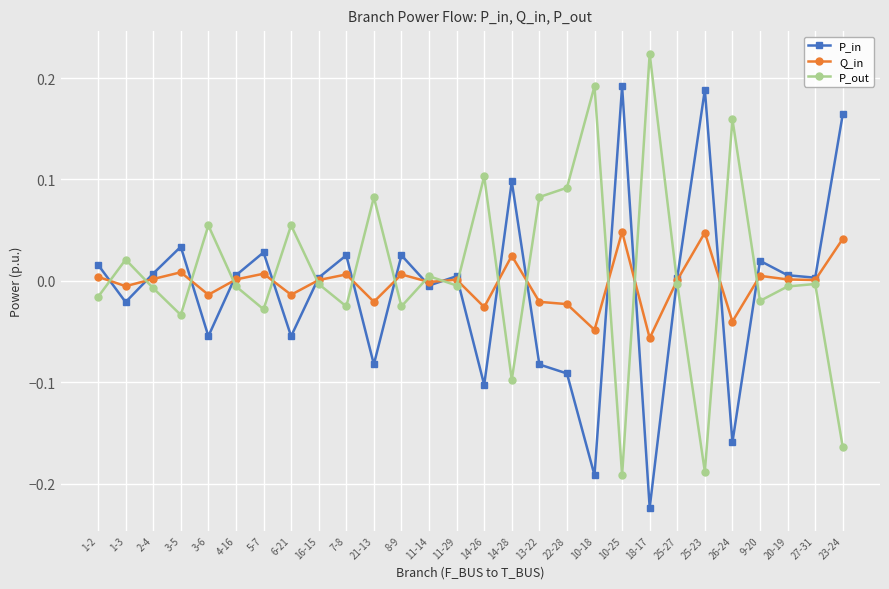

What is the label of the 11th point from the right?

22-28